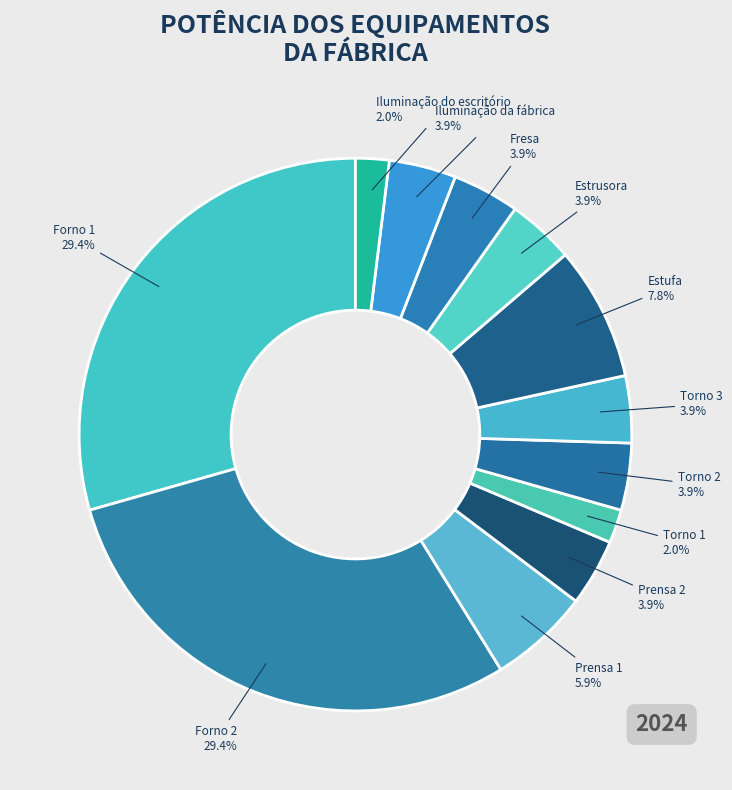

Is there a majority slice in this chart?

No